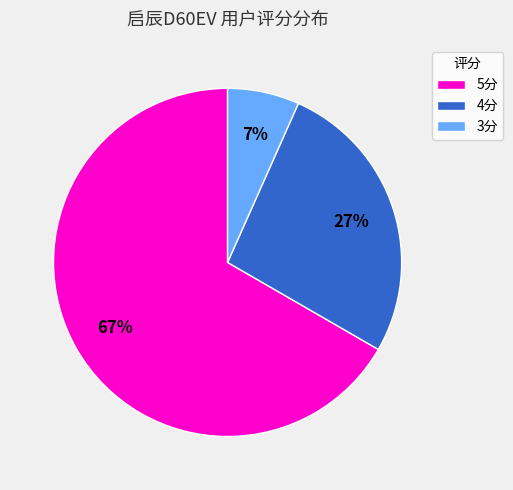

Rank the categories by value from lowest to highest.

3分, 4分, 5分